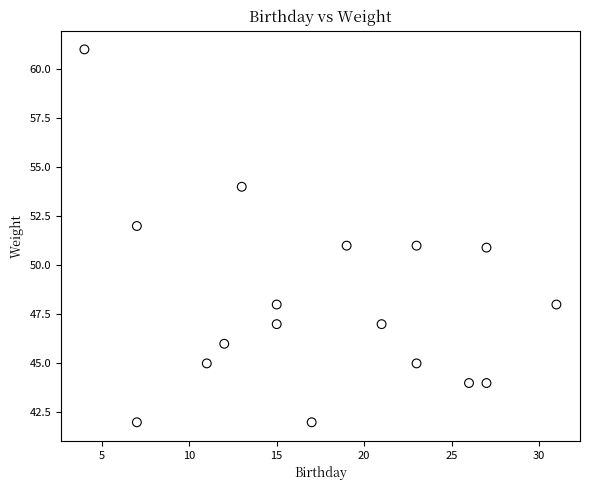

What is the range of Y values (max minus min)?

19.0